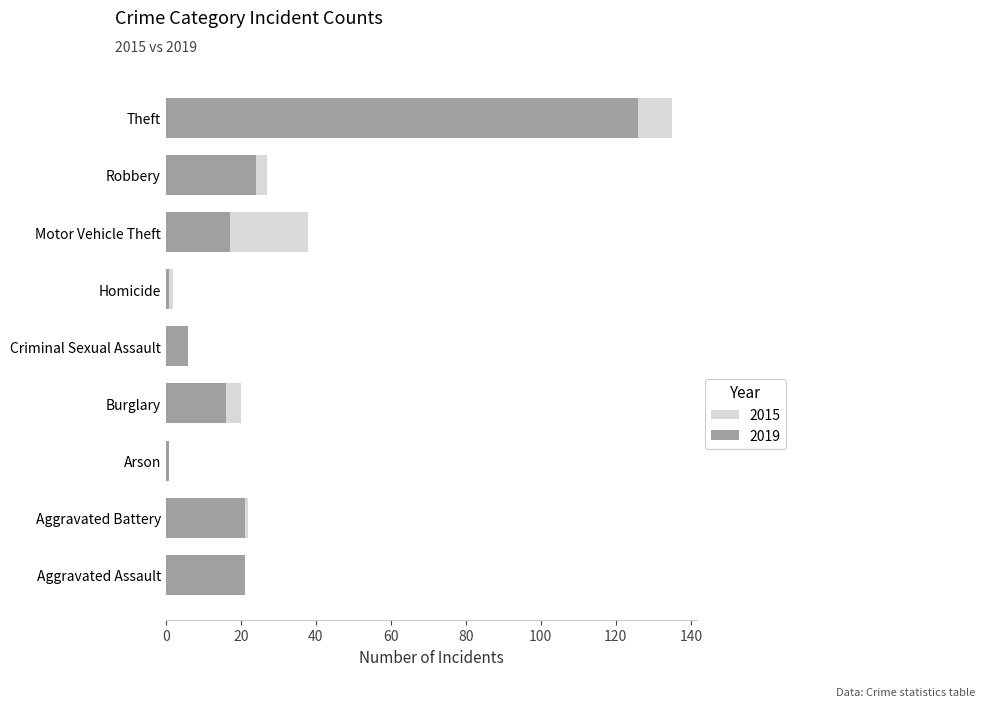

Reading right to left, what are all the values shown in this chart?

2015: 135	27	38	2	5	20	1	22	15
2019: 126	24	17	1	6	16	1	21	21